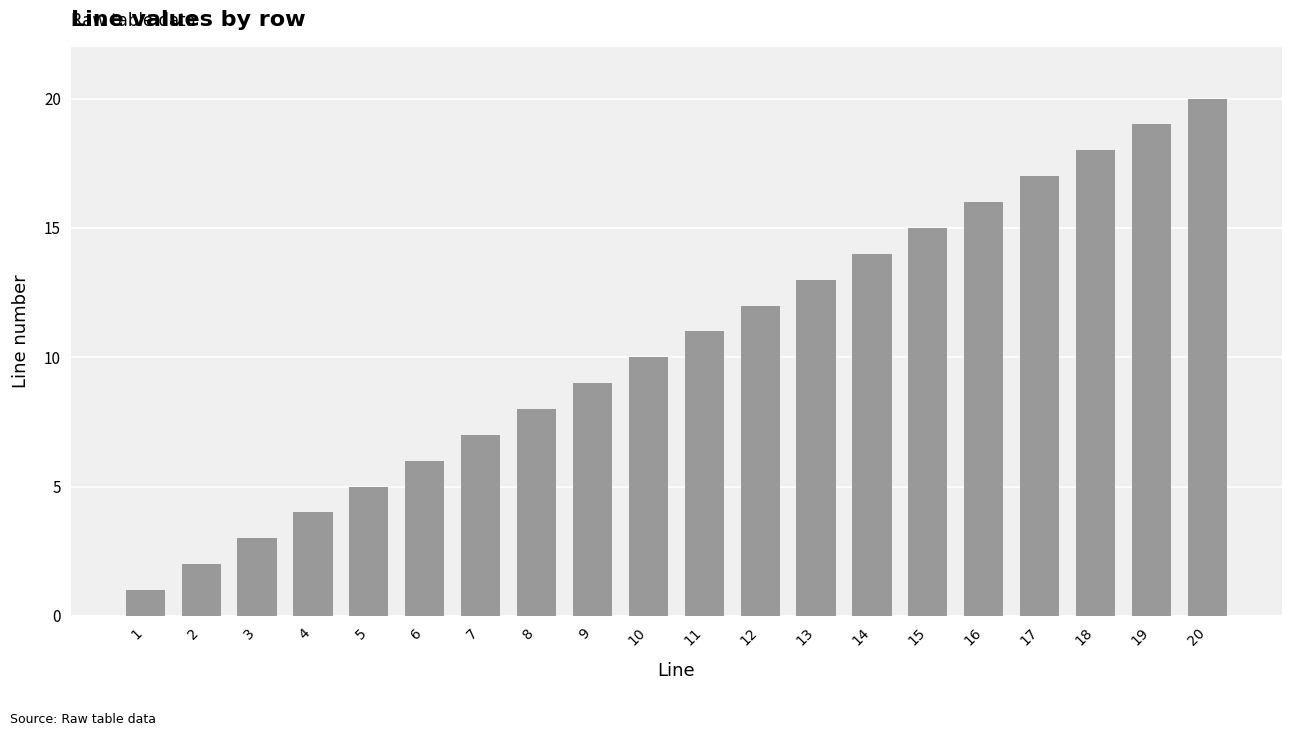

What is the sum of the values at 6 and 5?

11